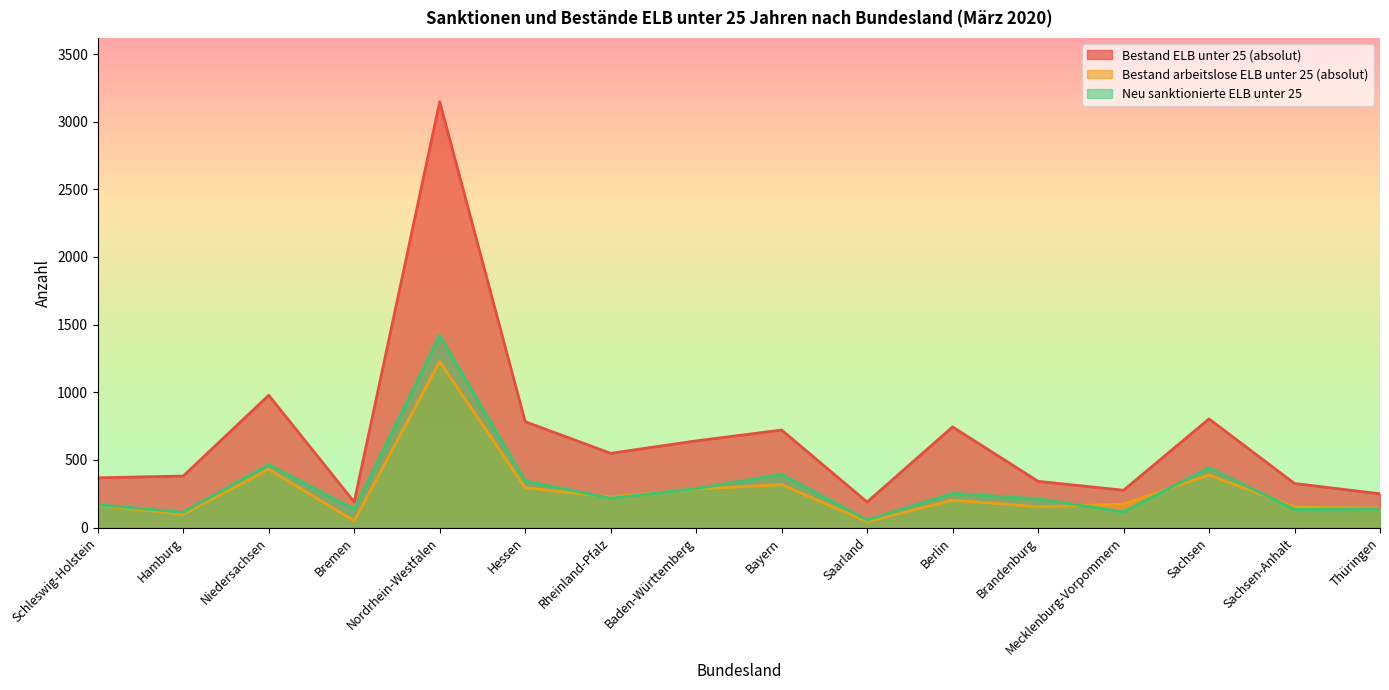

List the series in order of their peak value, highest first.

Bestand ELB unter 25 (absolut), Neu sanktionierte ELB unter 25, Bestand arbeitslose ELB unter 25 (absolut)